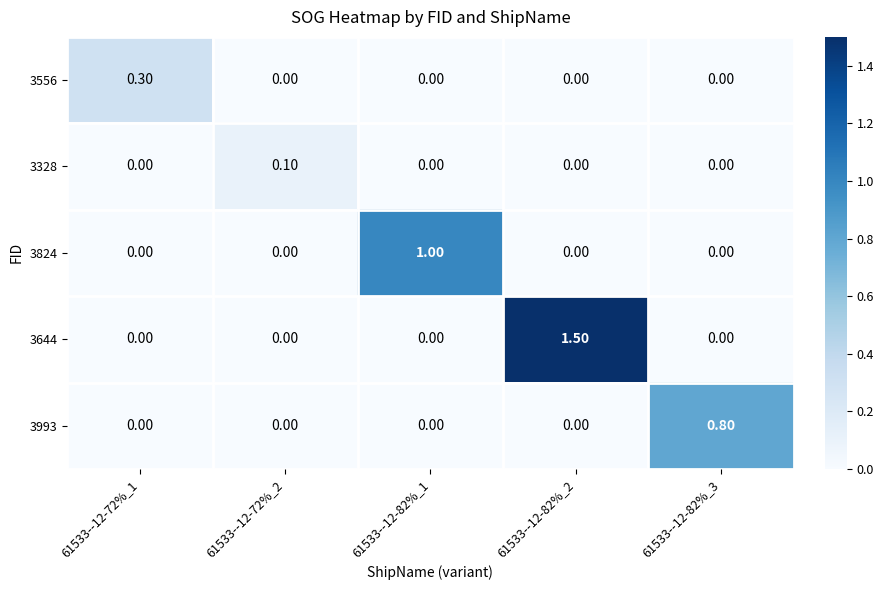

What is the average value of the 3644 series?

0.3